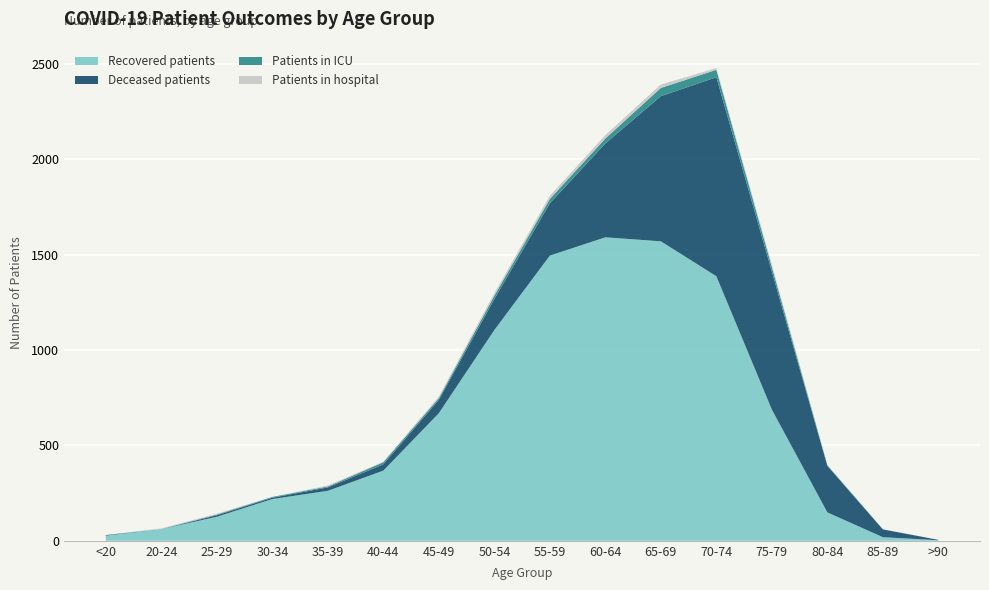

Reading left to right, transcribe all the data shown in this chart.

recovered_patients: <20=27	20-24=61	25-29=126	30-34=219	35-39=262	40-44=368	45-49=669	50-54=1105	55-59=1495	60-64=1591	65-69=1570	70-74=1387	75-79=688	80-84=149	85-89=19	>90=3
deceased_patients: <20=3	20-24=0	25-29=8	30-34=7	35-39=18	40-44=33	45-49=70	50-54=162	55-59=274	60-64=492	65-69=761	70-74=1043	75-79=723	80-84=244	85-89=41	>90=2
patients_in_icu: <20=0	20-24=1	25-29=4	30-34=4	35-39=5	40-44=11	45-49=9	50-54=18	55-59=23	60-64=26	65-69=43	70-74=39	75-79=25	80-84=3	85-89=0	>90=0
patients_in_hospital: <20=1	20-24=3	25-29=4	30-34=0	35-39=5	40-44=3	45-49=8	50-54=13	55-59=17	60-64=18	65-69=18	70-74=9	75-79=13	80-84=2	85-89=1	>90=0